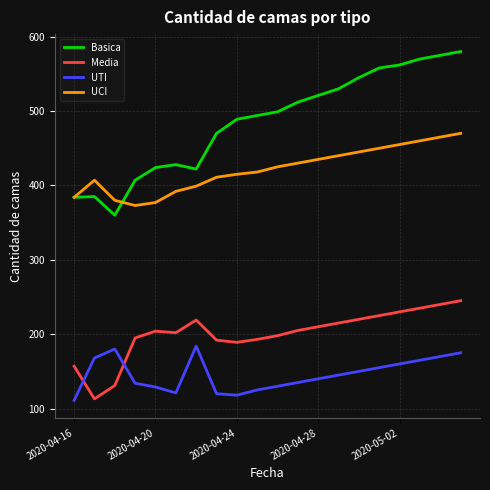

Which series has the largest range (max minus min)?

Basica